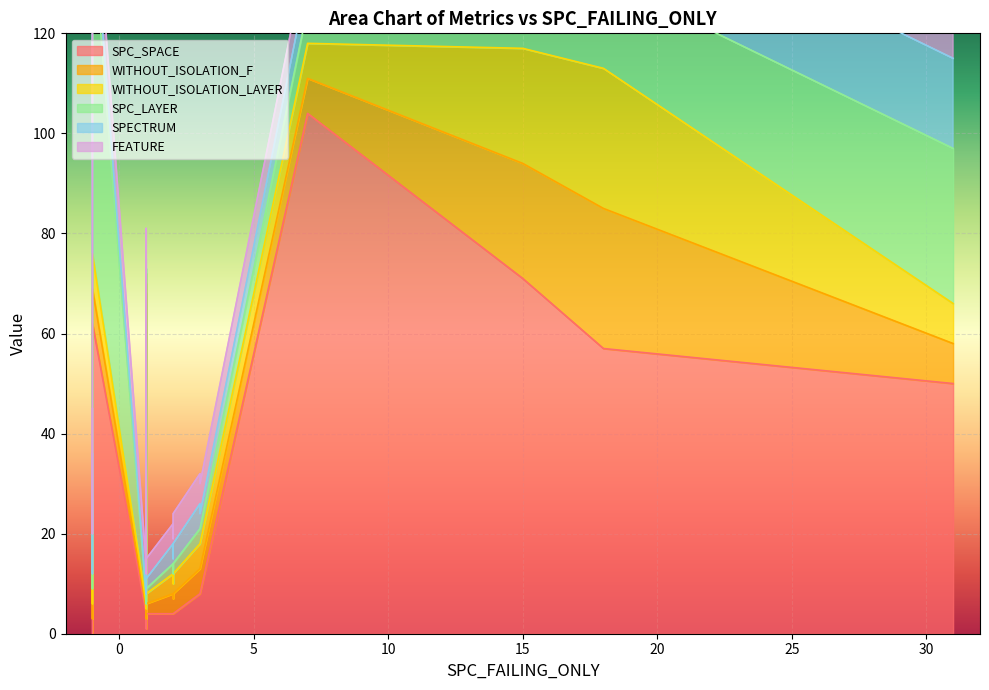

In SPC_LAYER, how many points are lower than both neighbors (excluding endpoints)?

2